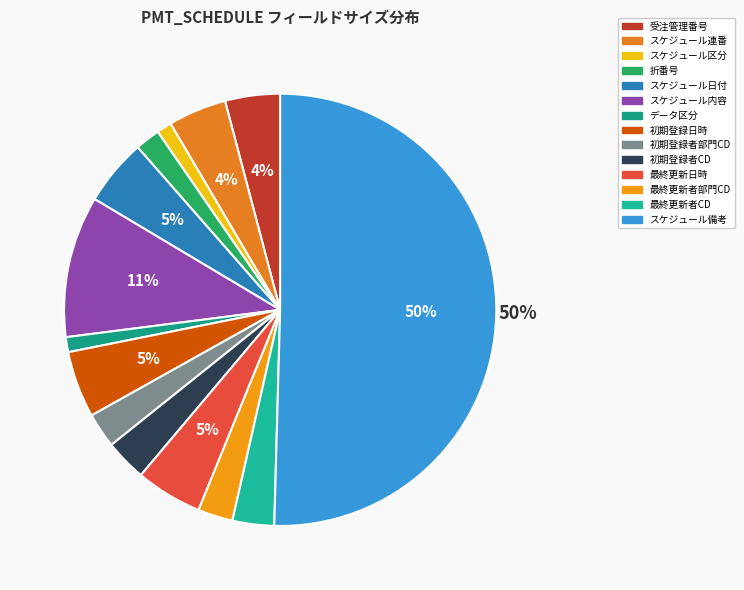

To the nearest percent, what portion does 最終更新日時 represent?

5%